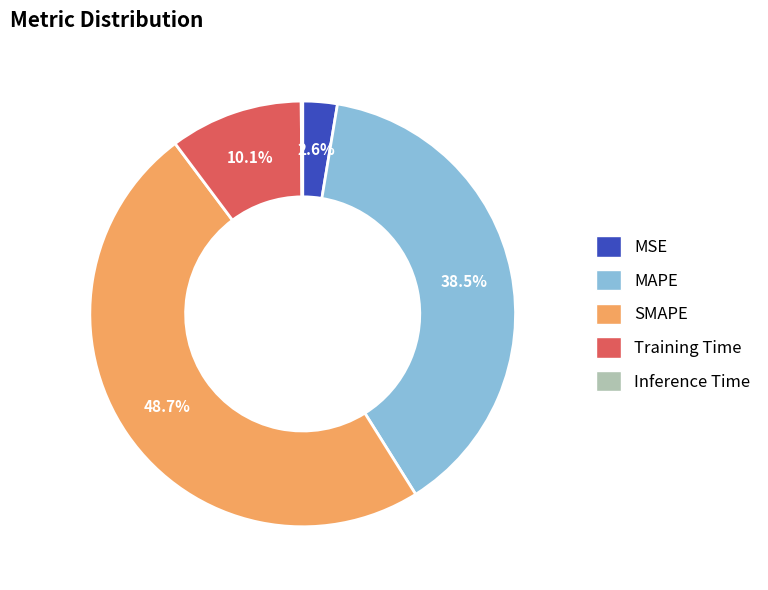

True or false: SMAPE accounts for 49% of the total.

True